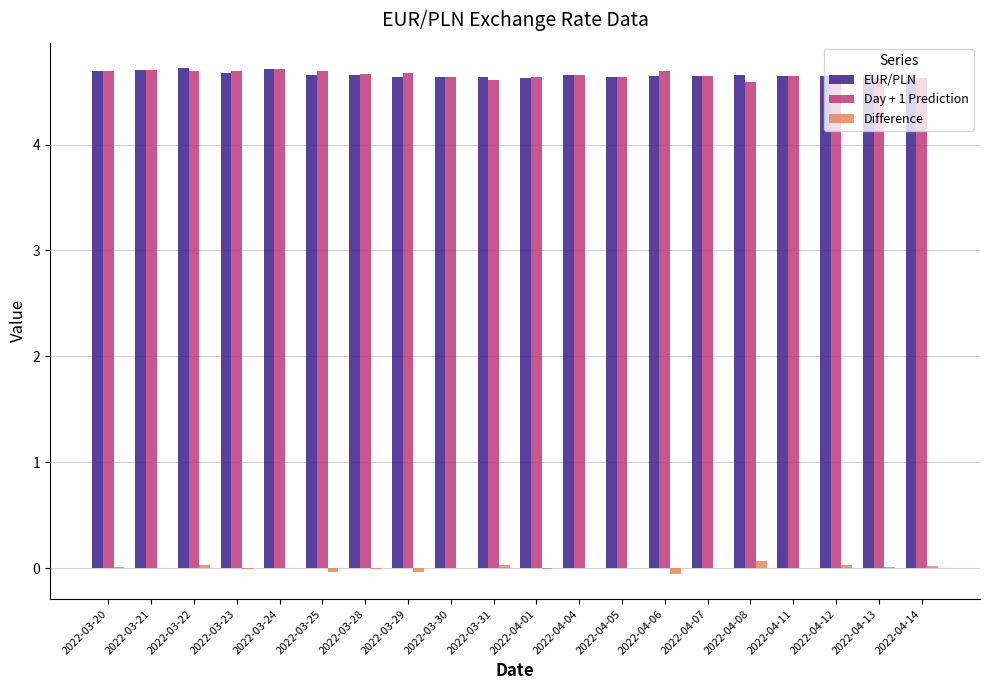

How many Day + 1 Prediction values are between 4 and 5?

20